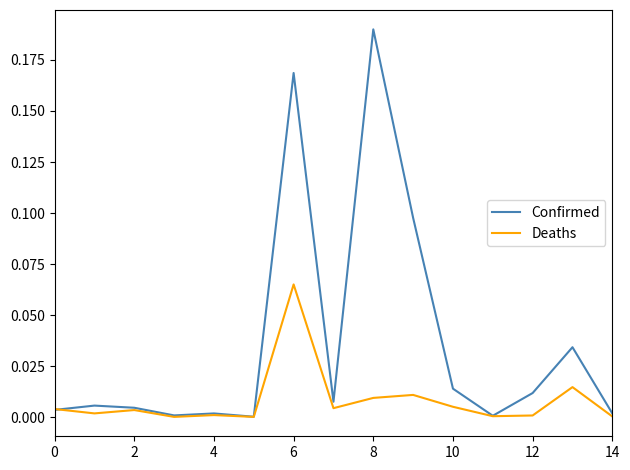

Count the number of data series in this chart.

2